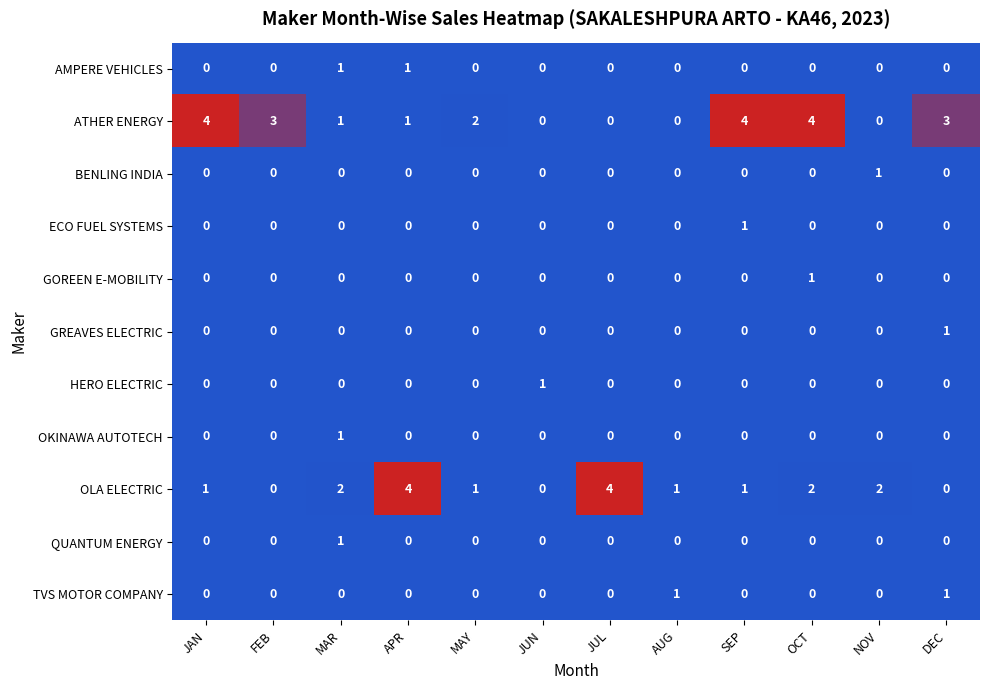

Is the value of HERO ELECTRIC at DEC greater than the value of OLA ELECTRIC at SEP?

No